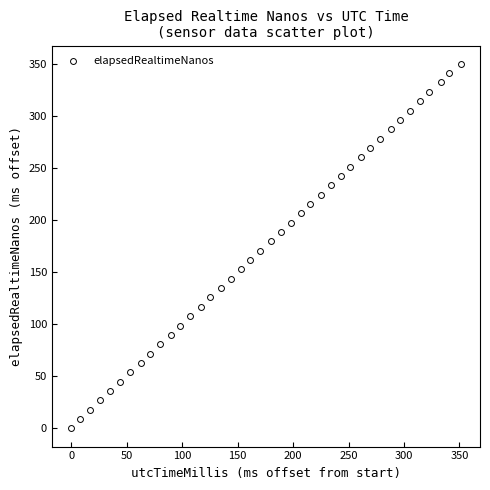

What is the range of X values (max minus min)?

351.0